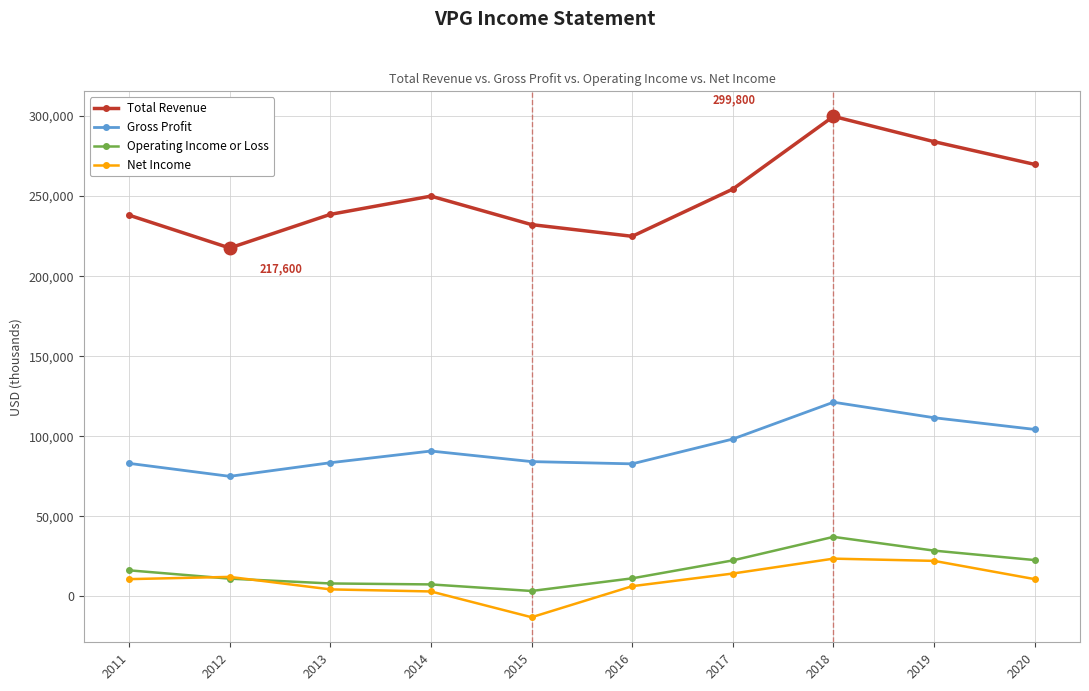

True or false: Gross Profit and Total Revenue intersect in this chart.

False